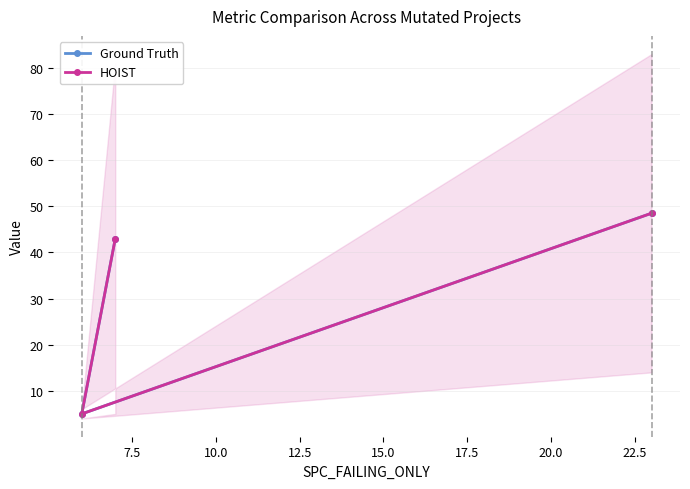

What is the difference between the HOIST values at 10.0 and 7.5?

43.5